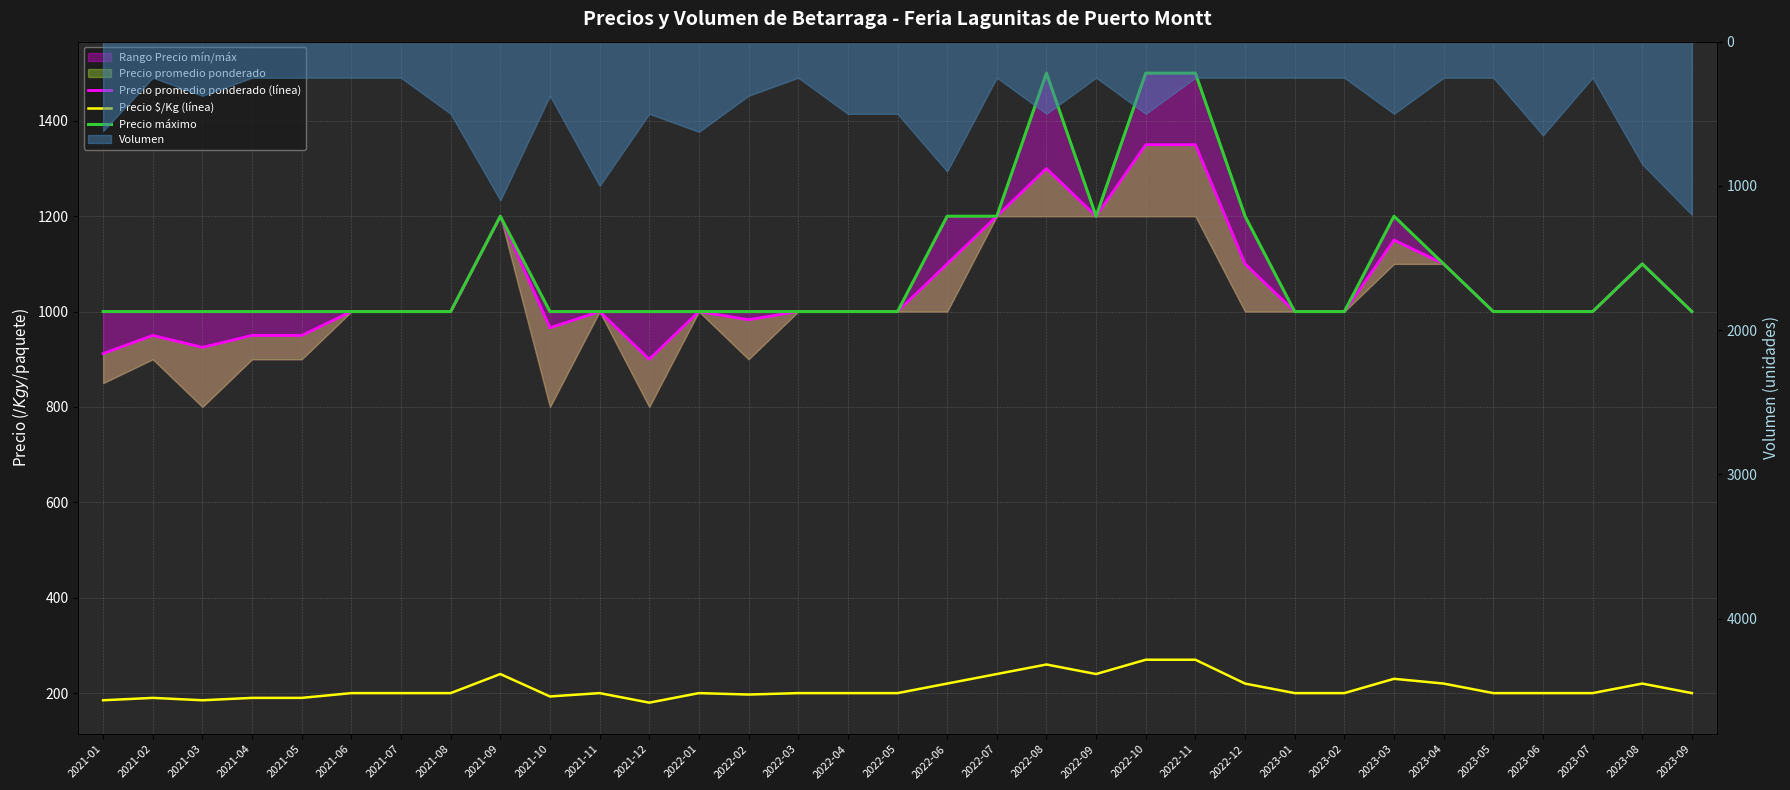

Which has a higher value, 2022-06 or 2023-05?

2022-06